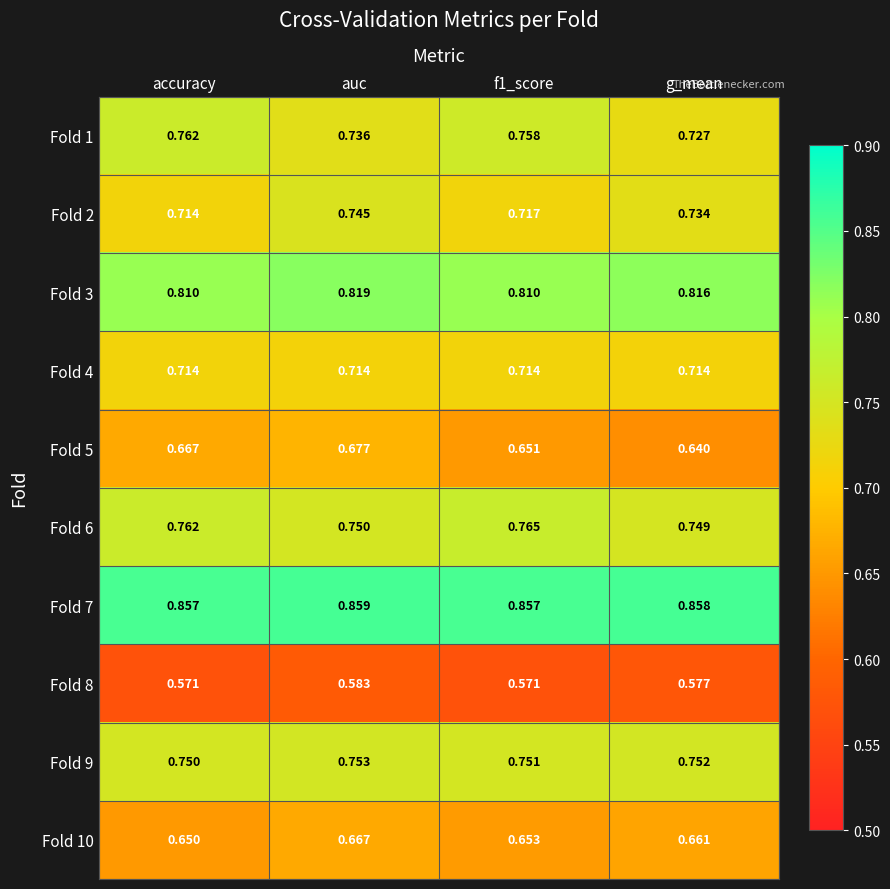

Rank the series by their maximum value, from highest to lowest.

Fold 7, Fold 3, Fold 6, Fold 1, Fold 9, Fold 2, Fold 4, Fold 5, Fold 10, Fold 8